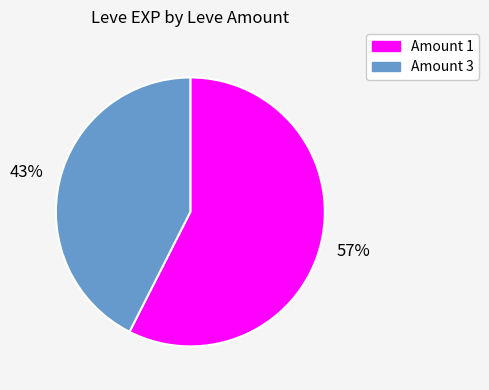

To the nearest percent, what is the combined percentage of Amount 3 and Amount 1?

100%